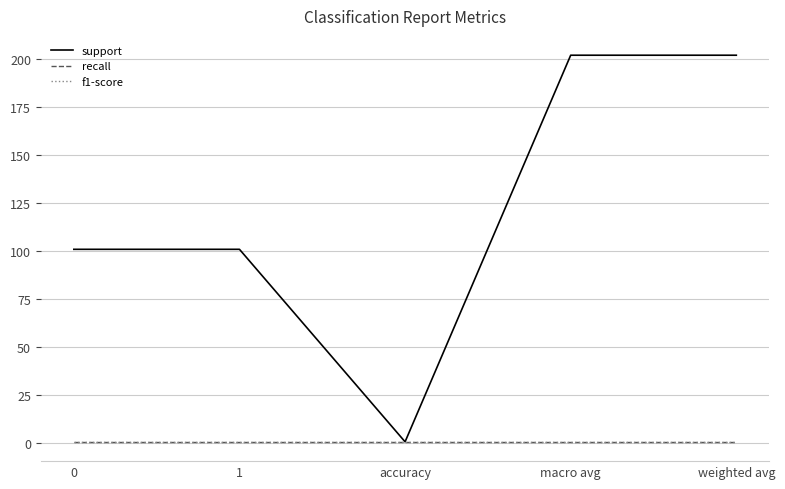

Is this an area chart (filled region under the line)?

No